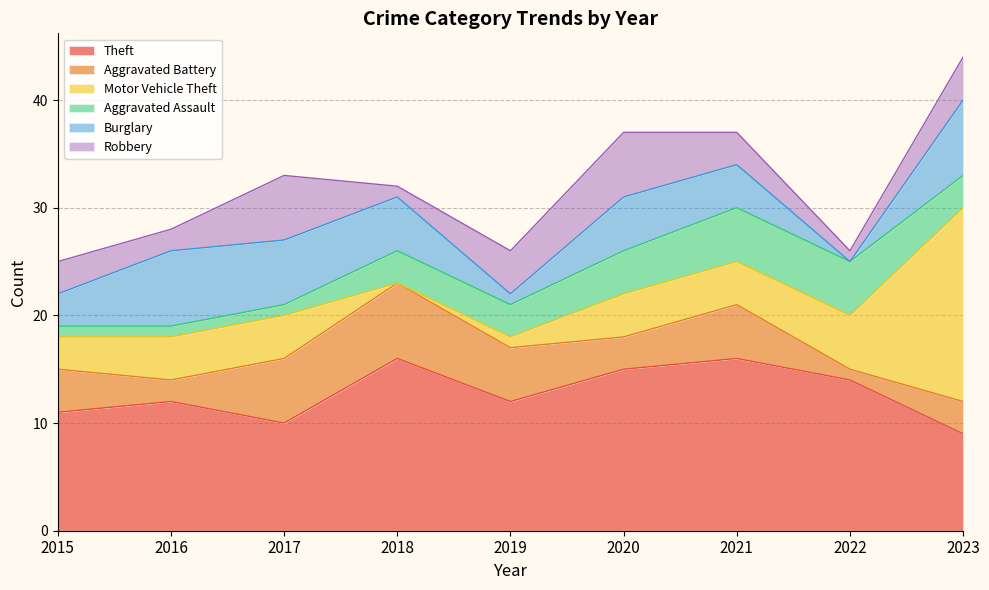

How many values in the Robbery series are below 3?

3